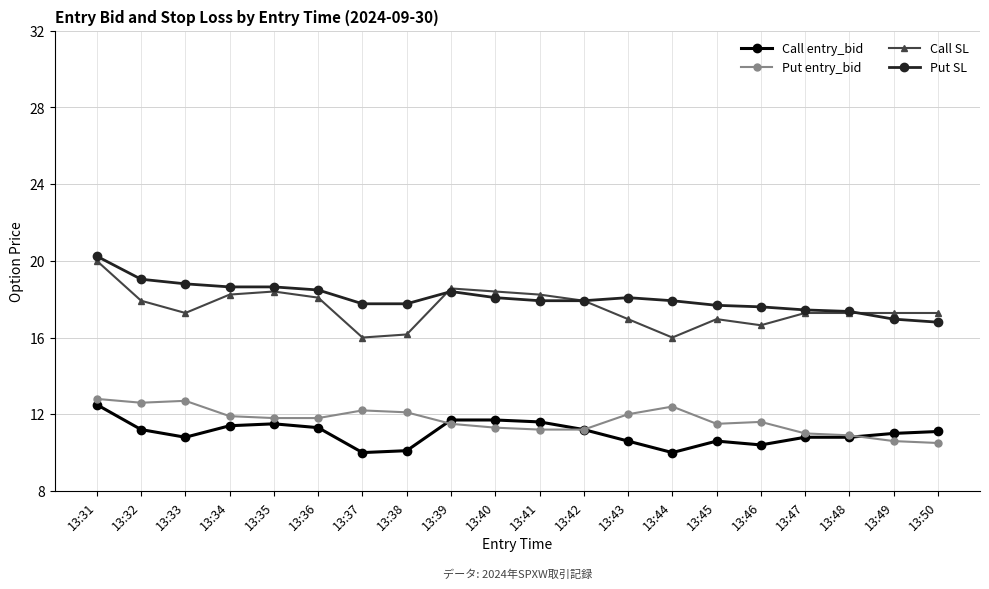

How many data points does each series have?

20